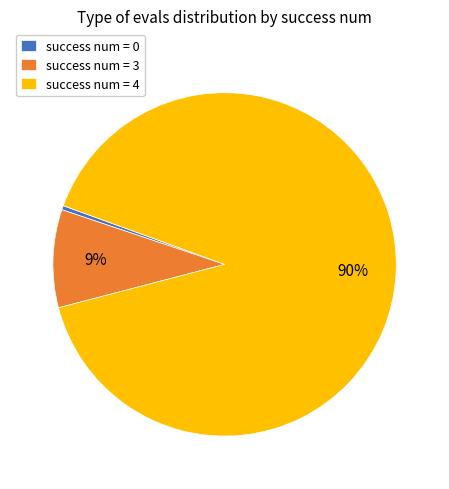

True or false: success num = 3 accounts for 9% of the total.

True